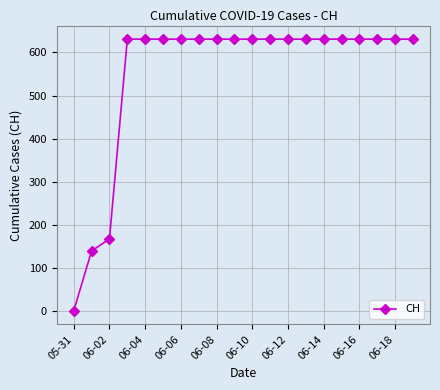

Does the chart have visible grid lines?

Yes